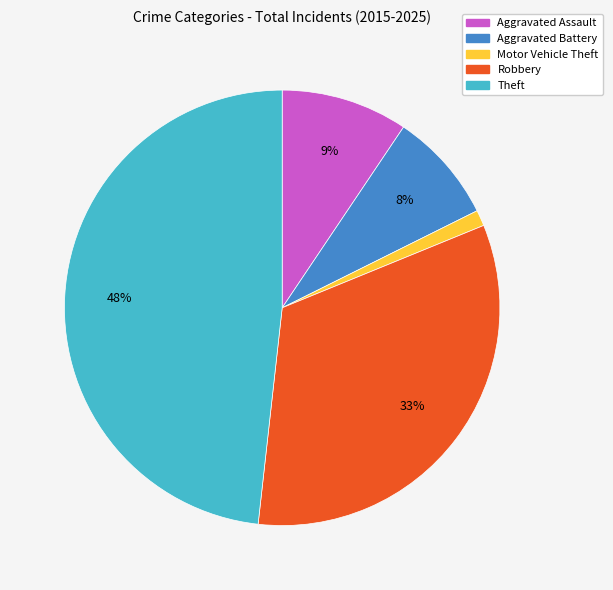

Rank the categories by value from highest to lowest.

Theft, Robbery, Aggravated Assault, Aggravated Battery, Motor Vehicle Theft